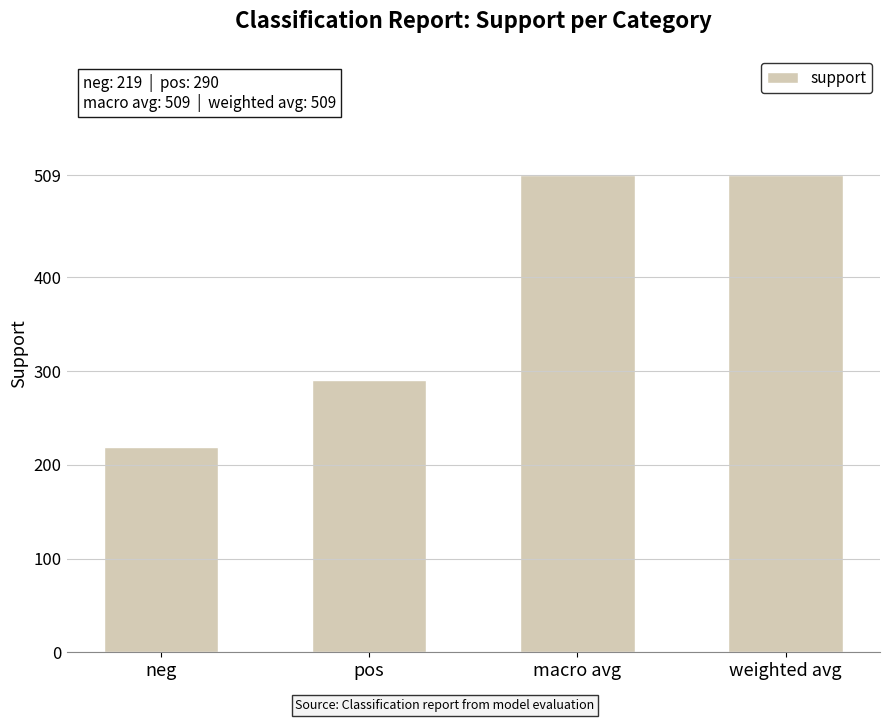

The chart shows a value of 409 at pos. True or false?

False